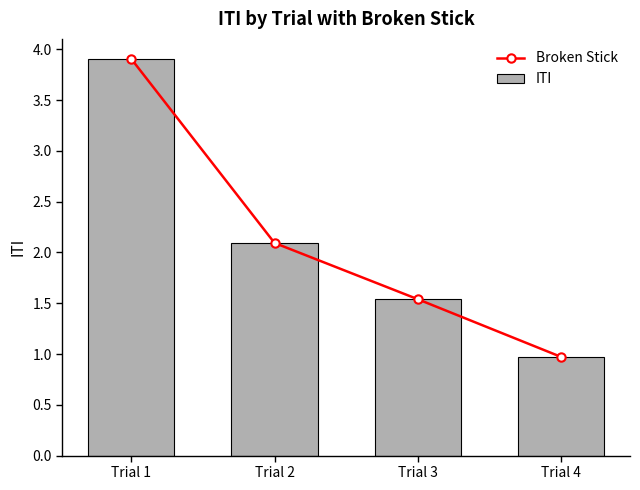

What is the value of the Broken Stick bar at the 1st from the left?

3.9